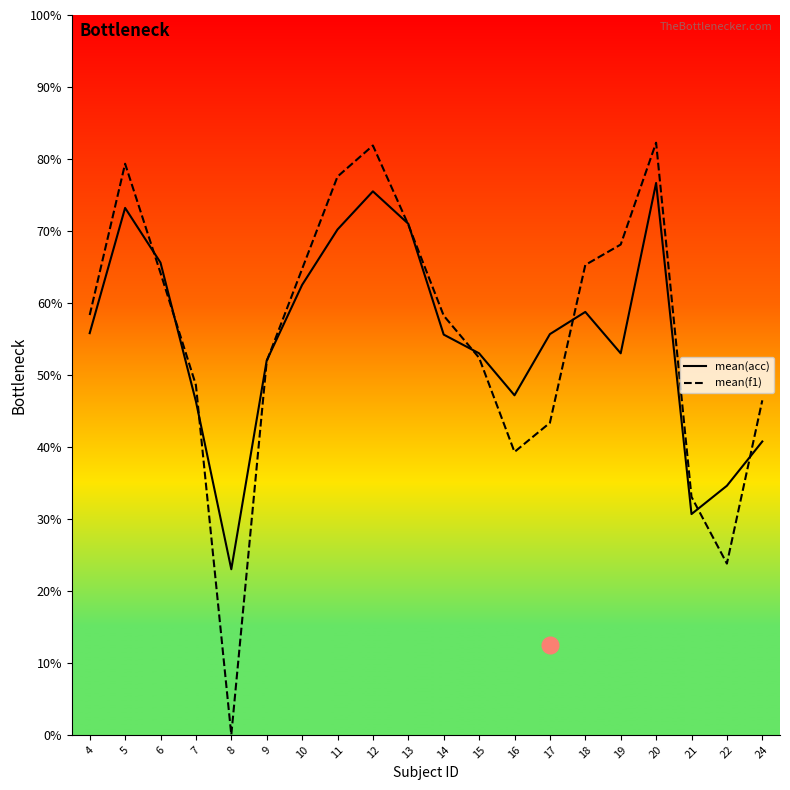

Reading left to right, transcribe all the data shown in this chart.

mean(acc): 55.8	73.2	65.6	46.3	23.0	52.0	62.5	70.2	75.5	71.0	55.6	53.0	47.2	55.7	58.8	53.0	76.7	30.7	34.6	40.8
mean(f1): 58.3	79.3	64.2	48.6	0.0	51.9	64.7	77.6	81.9	70.9	58.2	52.4	39.3	43.3	65.3	68.1	82.3	33.1	23.8	46.5